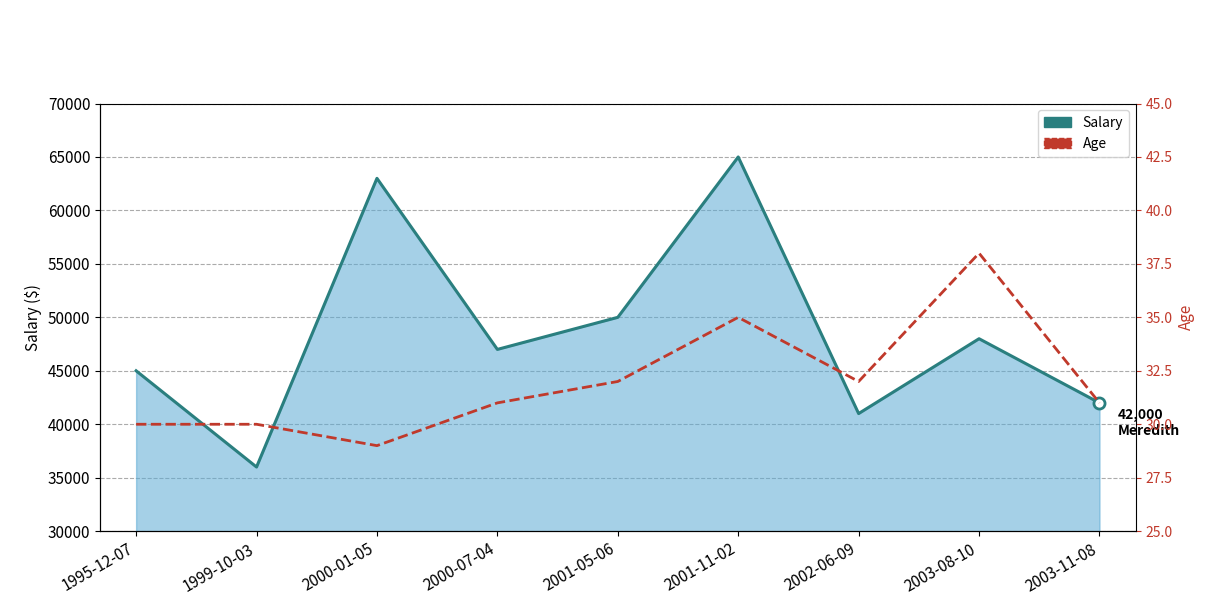

True or false: Age has a value of 31 at 2000-07-04.

True